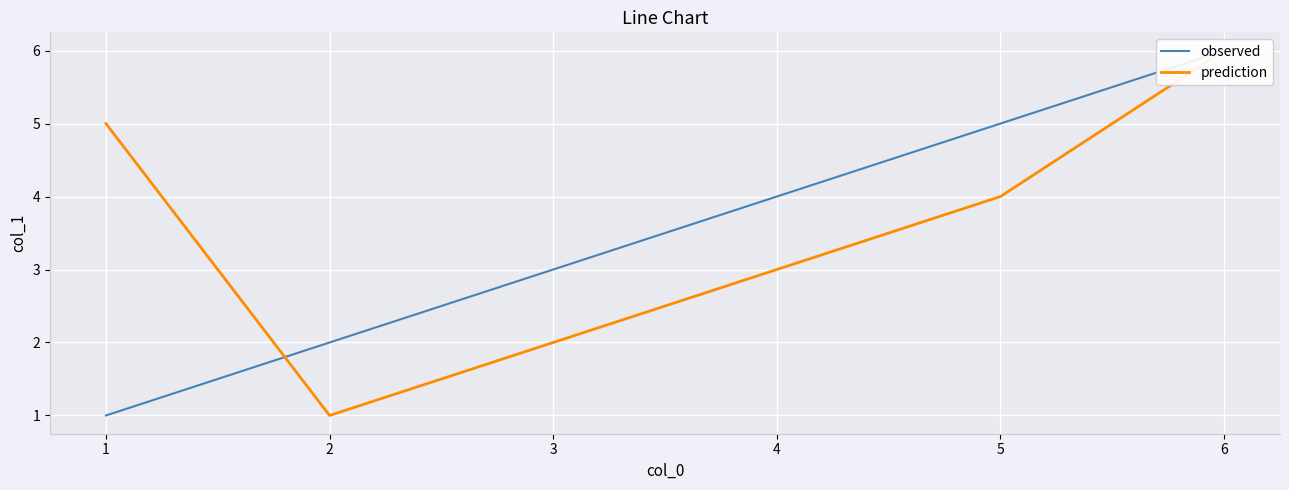

Which series has the widest spread of values?

observed